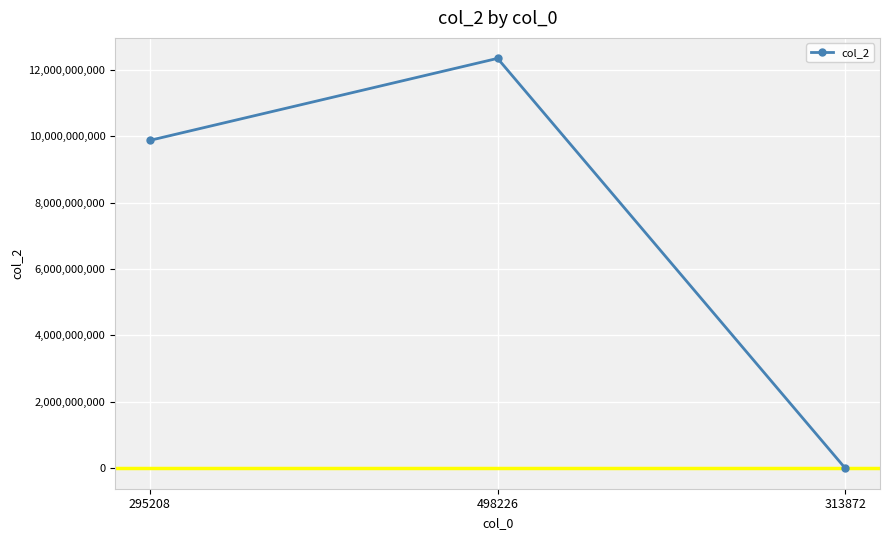

Rank the categories by value from lowest to highest.

313872, 295208, 498226